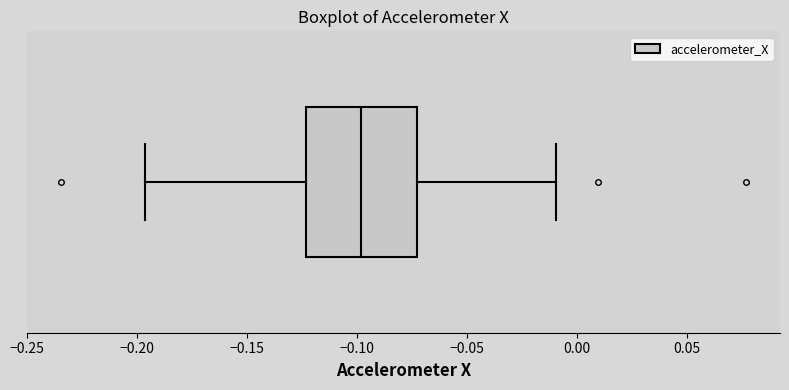

Transcribe this box plot: give where the median line is, the range the box spans, and where the two whiskers end, as read against the x-axis. The values are not printed on the chart, so give them approximately, as read against the axis.

median -0.100, box -0.125 to -0.075, whiskers -0.195 to -0.010